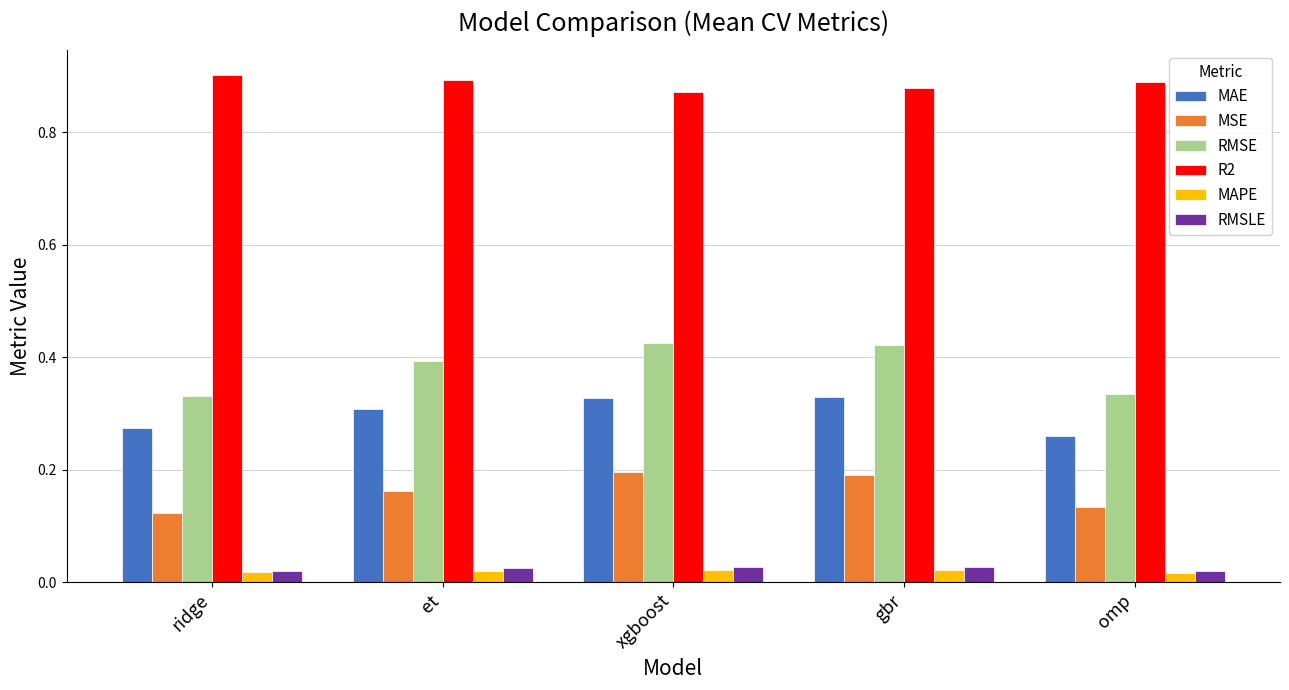

Count the MAE values in the range 0 to 1.

5